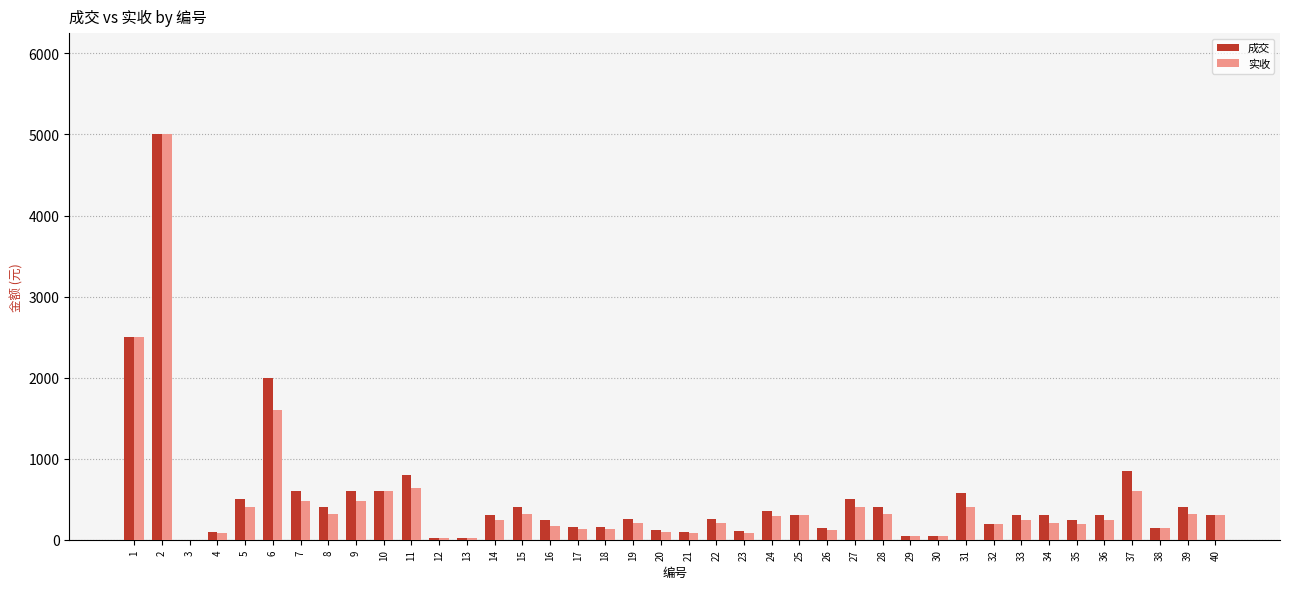

True or false: 实收 has a value of 1536 at 1.

False